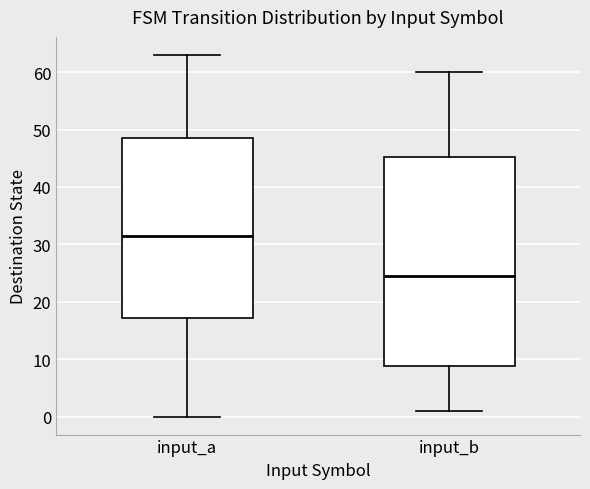

Where does the median line of the box for input_b sit on the y-axis? The values are not printed on the chart, so give them approximately, as read against the axis.

25